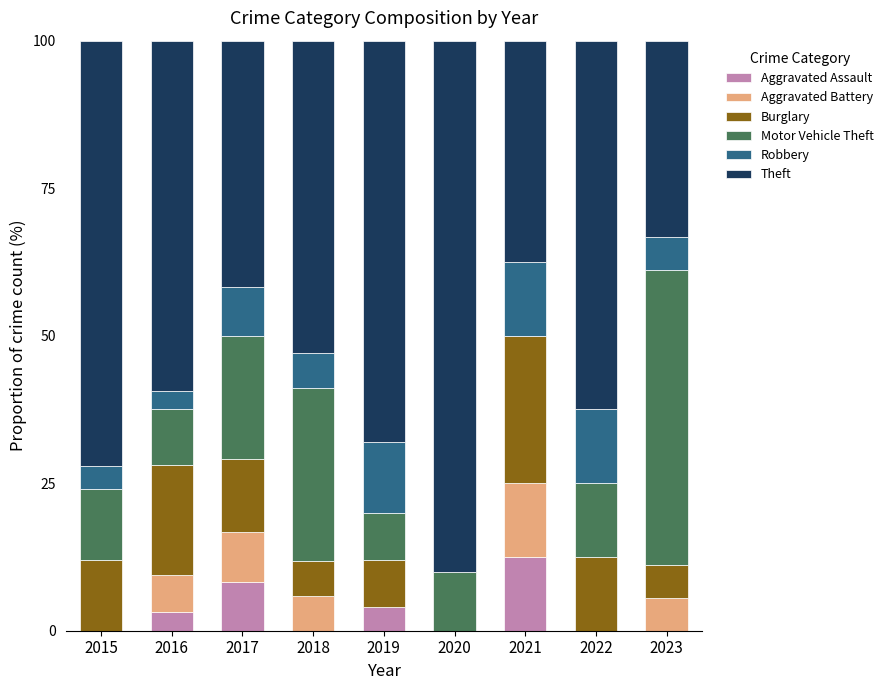

How many categories are shown in the chart?

9